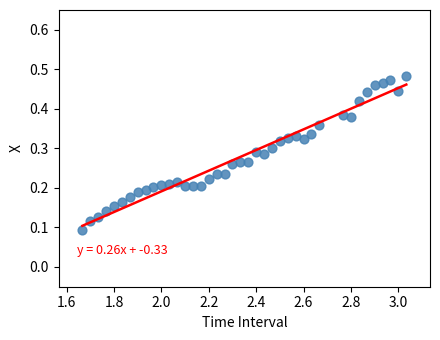

What is the range of X values (max minus min)?

1.4